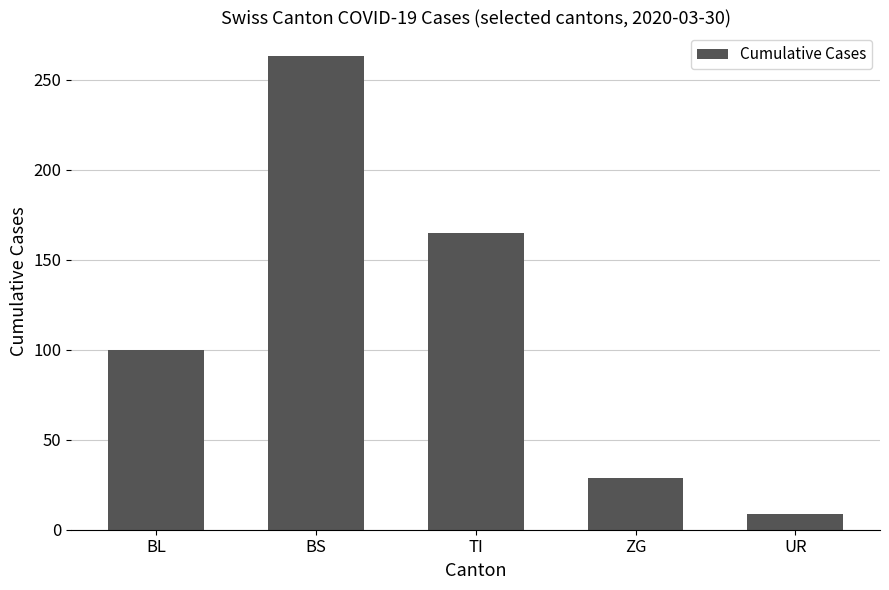

Between ZG and TI, which is larger?

TI